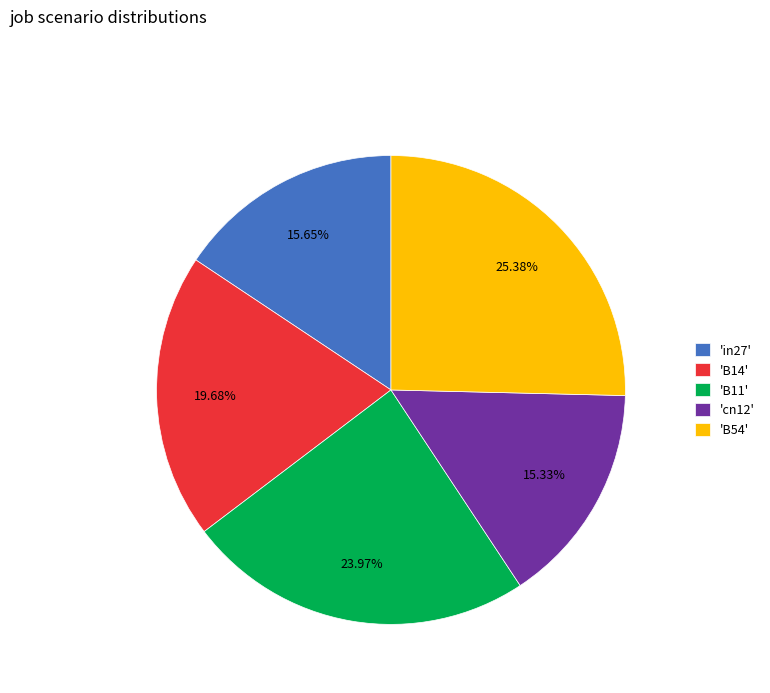

Between 'B11' and 'B54', which is larger?

'B54'